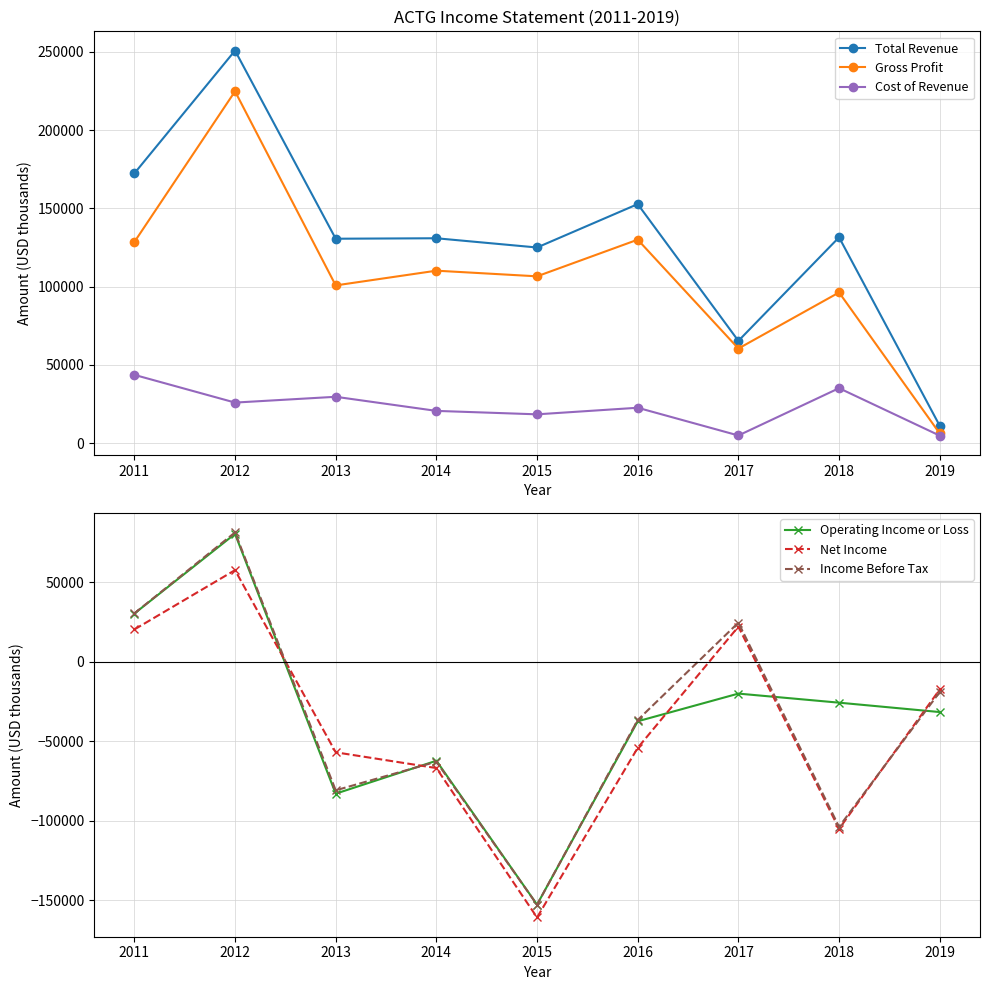

At 2011, list the series in order from largest to smallest.

Total Revenue, Gross Profit, Cost of Revenue, Income Before Tax, Operating Income or Loss, Net Income